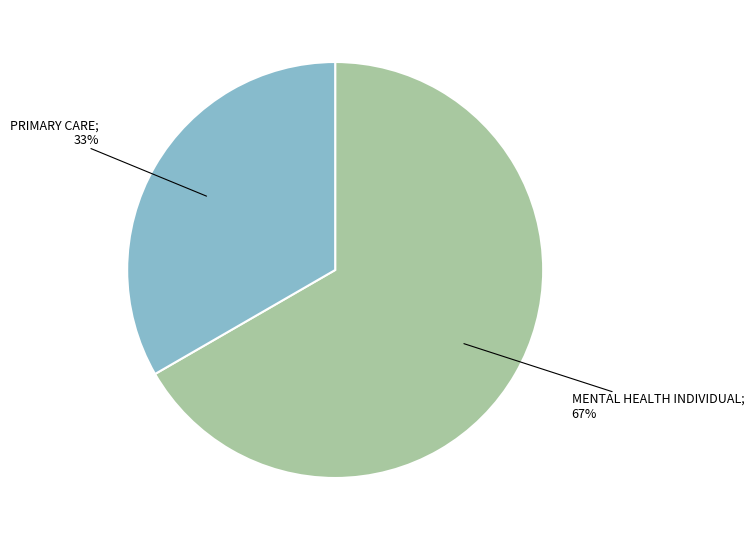

Is there a majority slice in this chart?

Yes